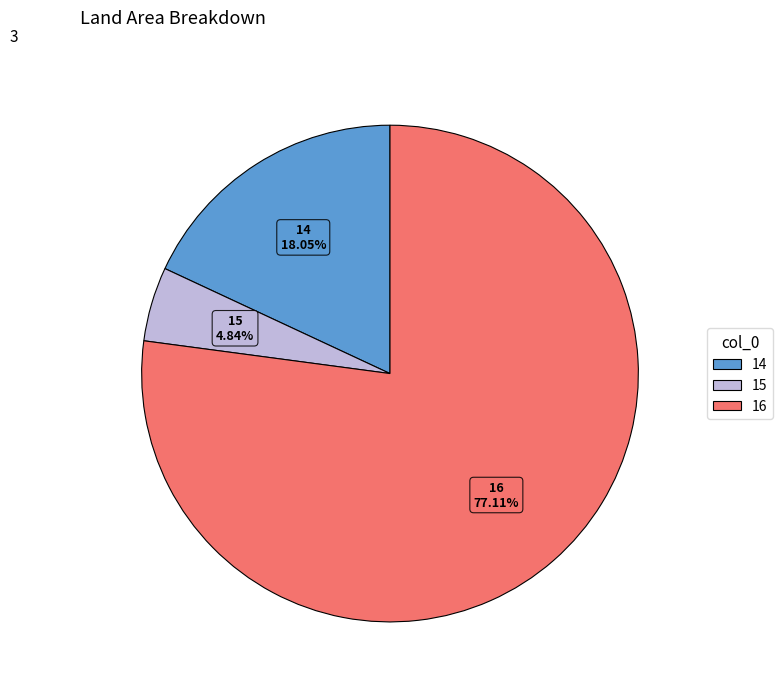

How much of the chart is everything except 15?

95.2%